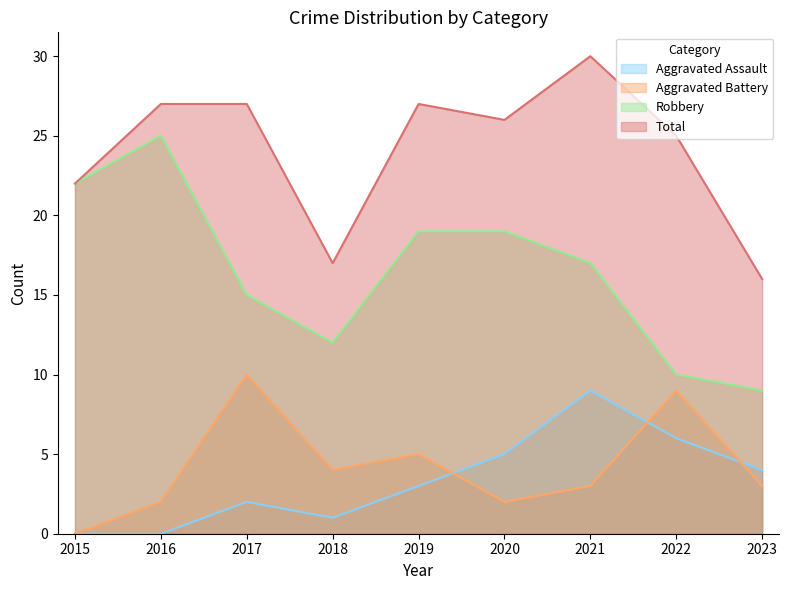

What is the value of the Total point at the 8th from the left?

25